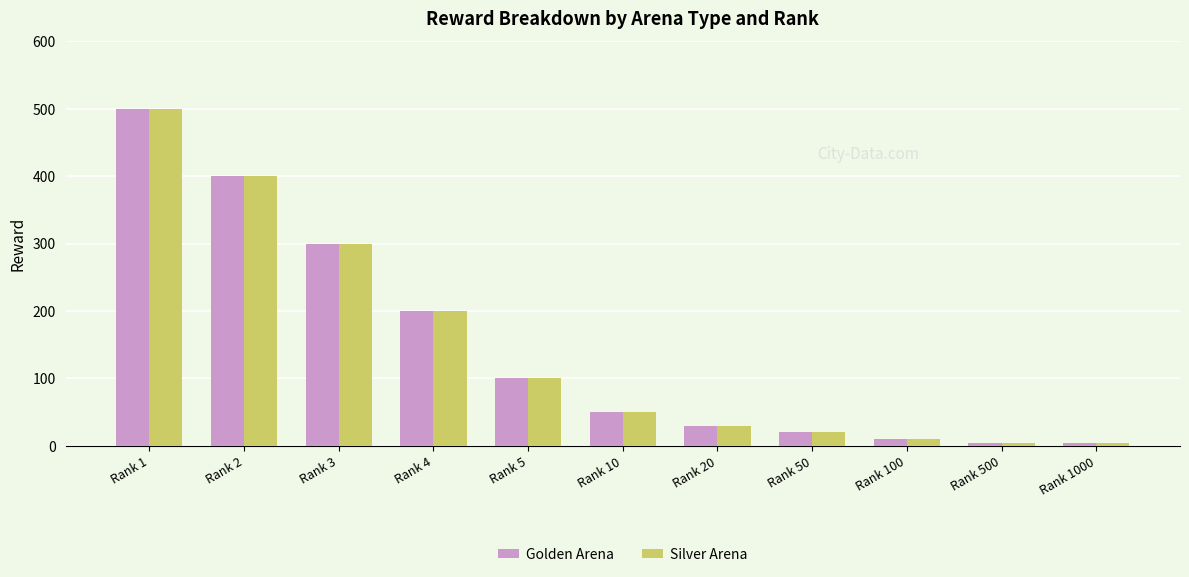

Is the value of Silver Arena at Rank 100 greater than the value of Golden Arena at Rank 20?

No